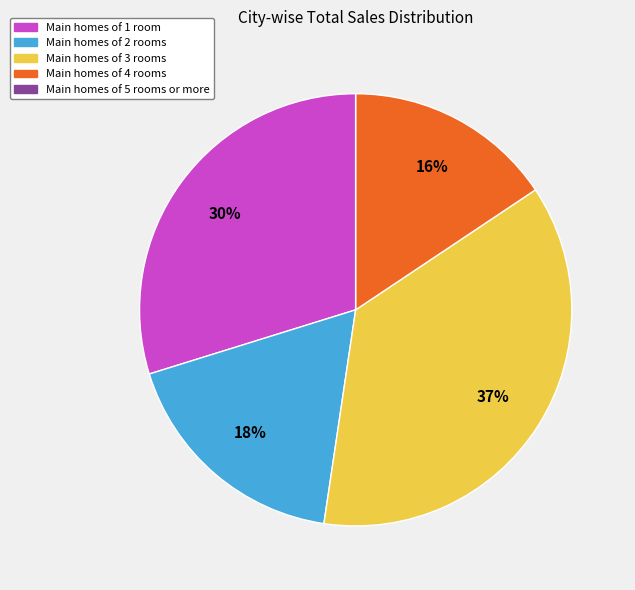

To the nearest percent, what is the average slice percentage?

20%